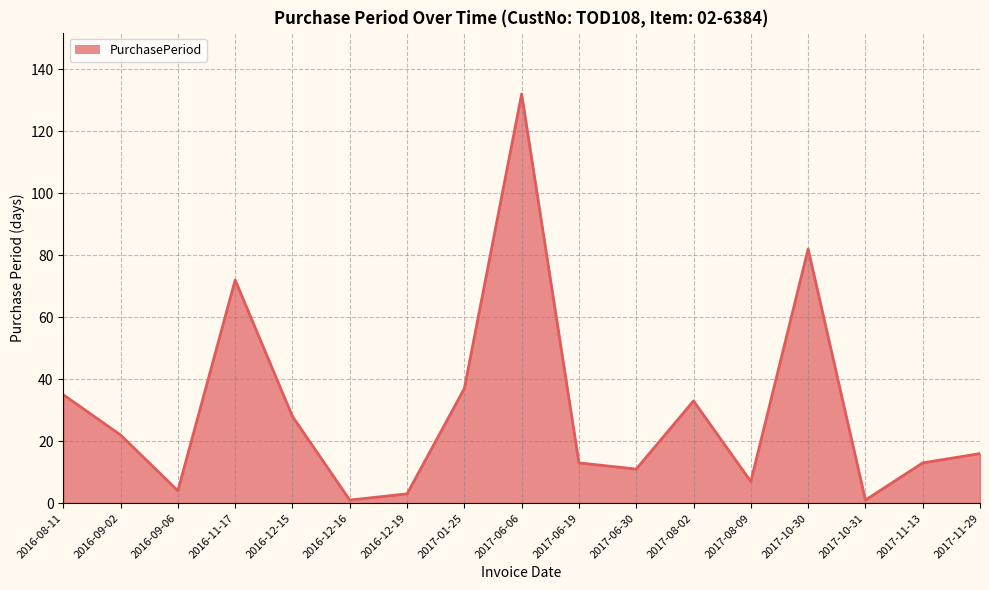

Read the value at 2017-06-06, to the nearest 50.

150